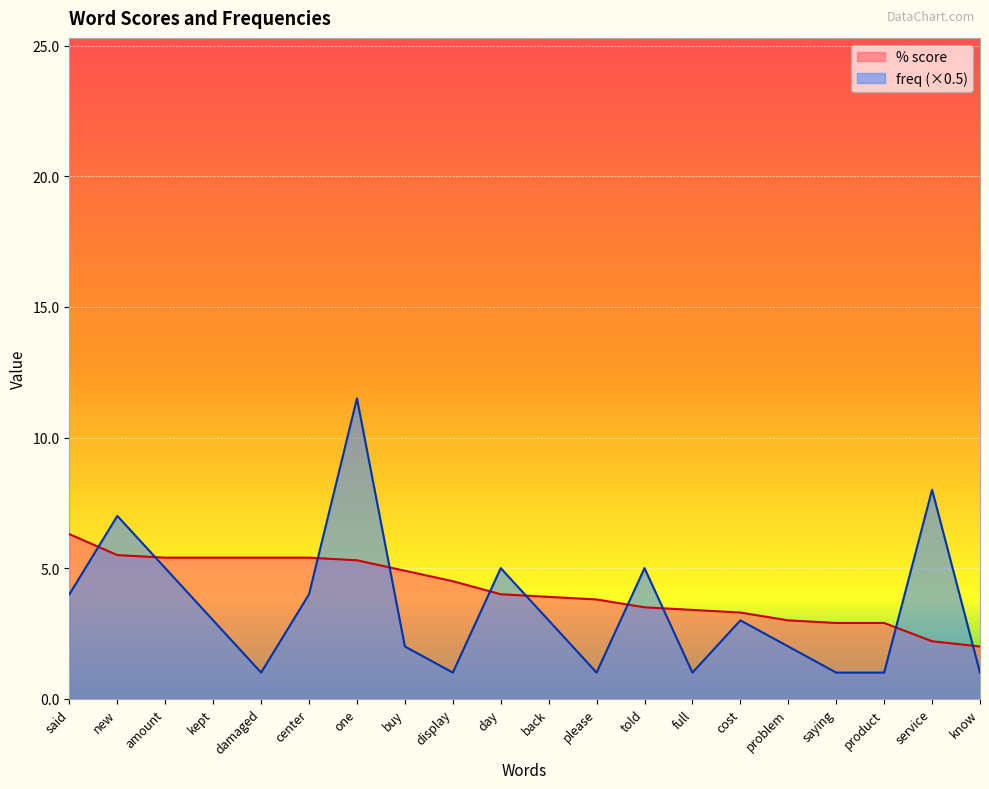

How many values in the % score series exceed 4?

9